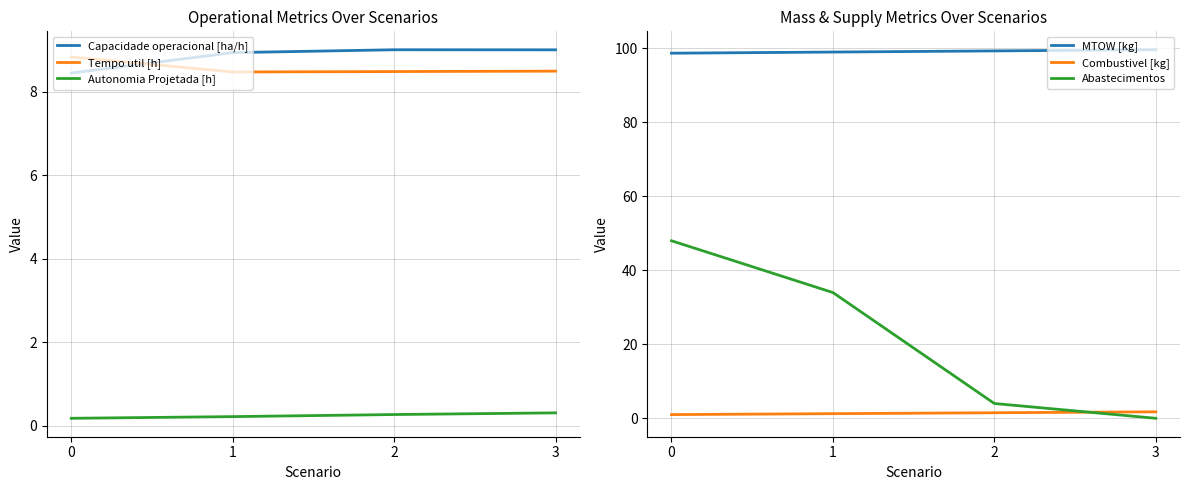

True or false: Abastecimentos and MTOW [kg] cross at least once.

False